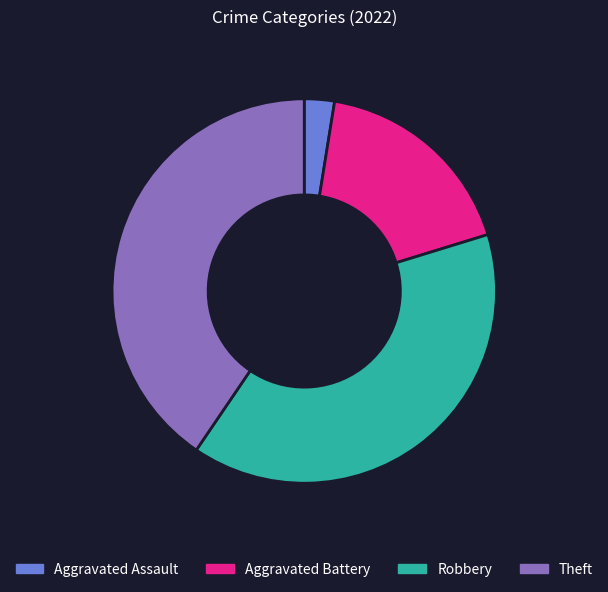

Between Aggravated Battery and Aggravated Assault, which is larger?

Aggravated Battery